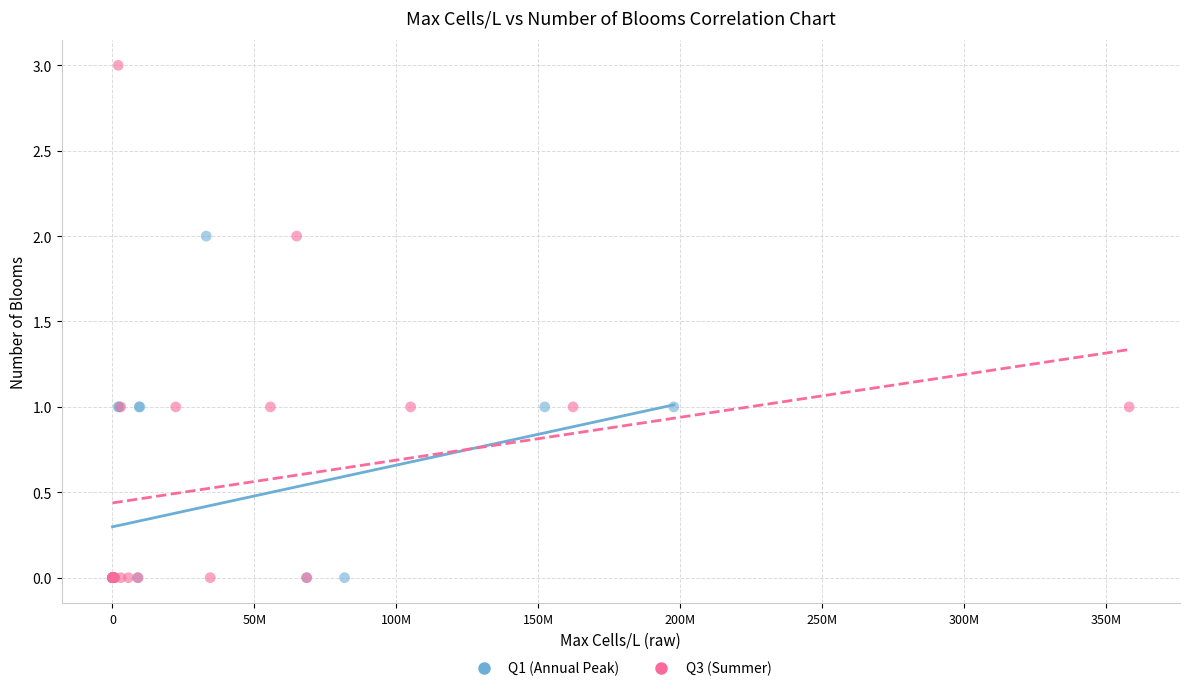

Which series has the largest Y range (max minus min)?

Q3 (Summer)